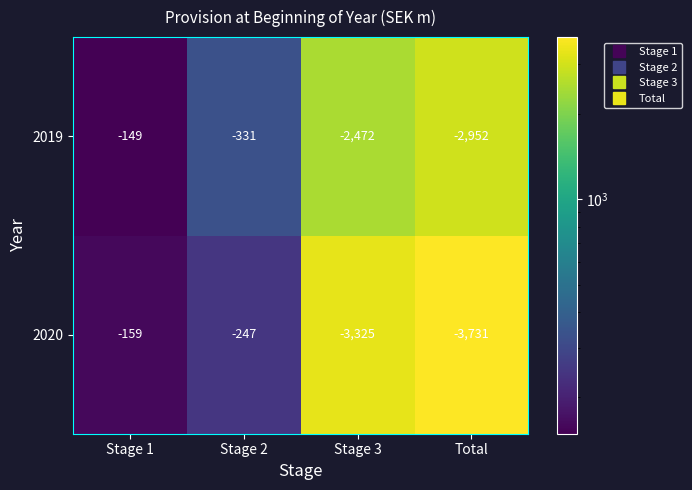

How many categories are shown in the chart?

4